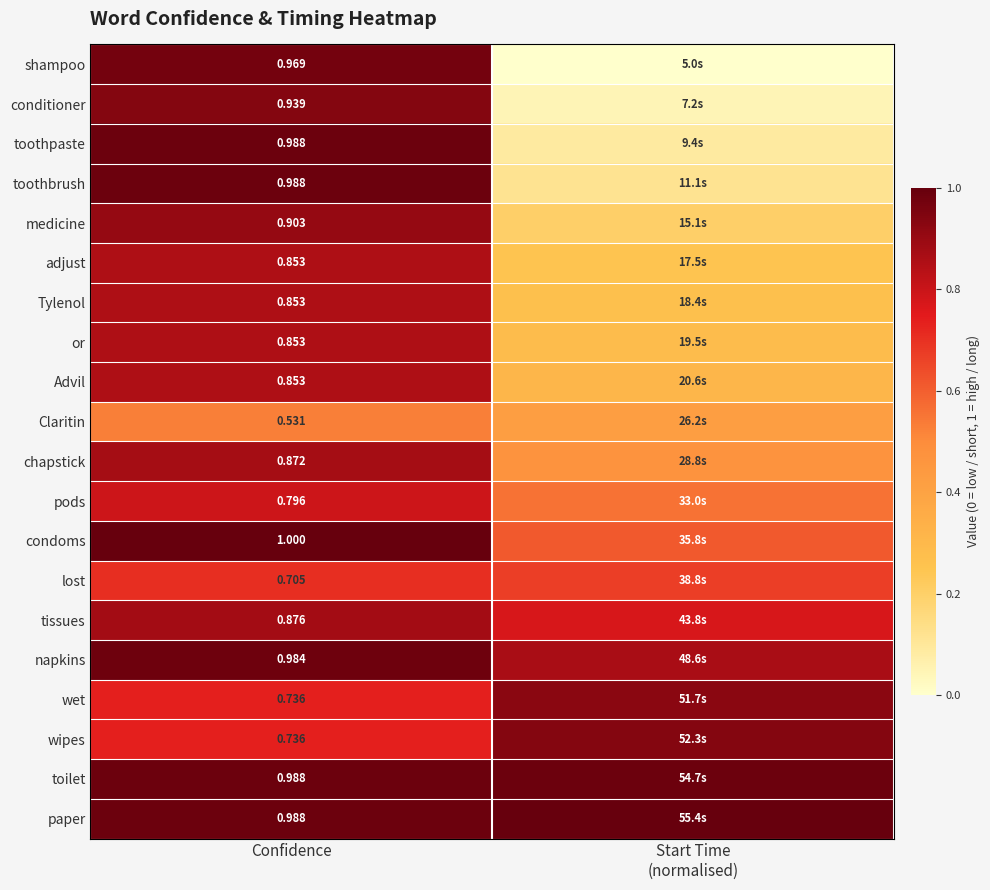

Is the value of conditioner at Confidence greater than the value of adjust at Confidence?

Yes